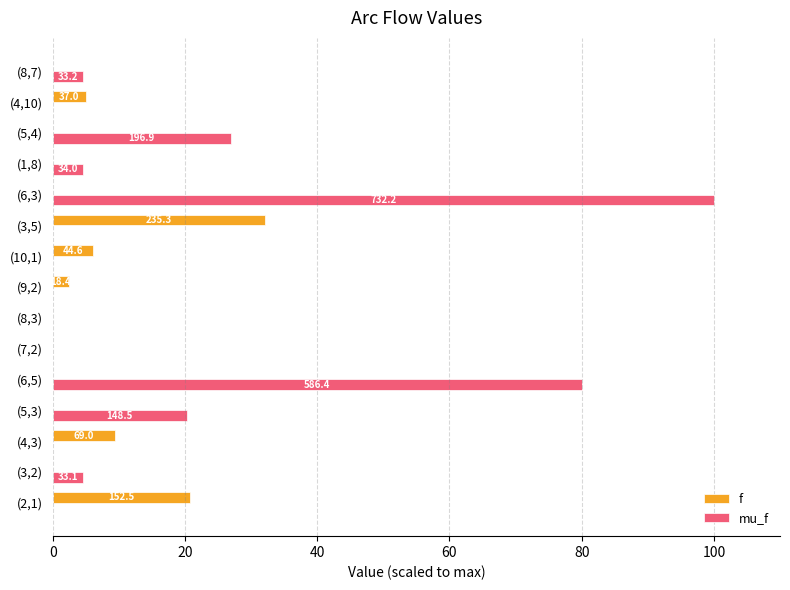

At which label does mu_f reach its peak?

(6,3)